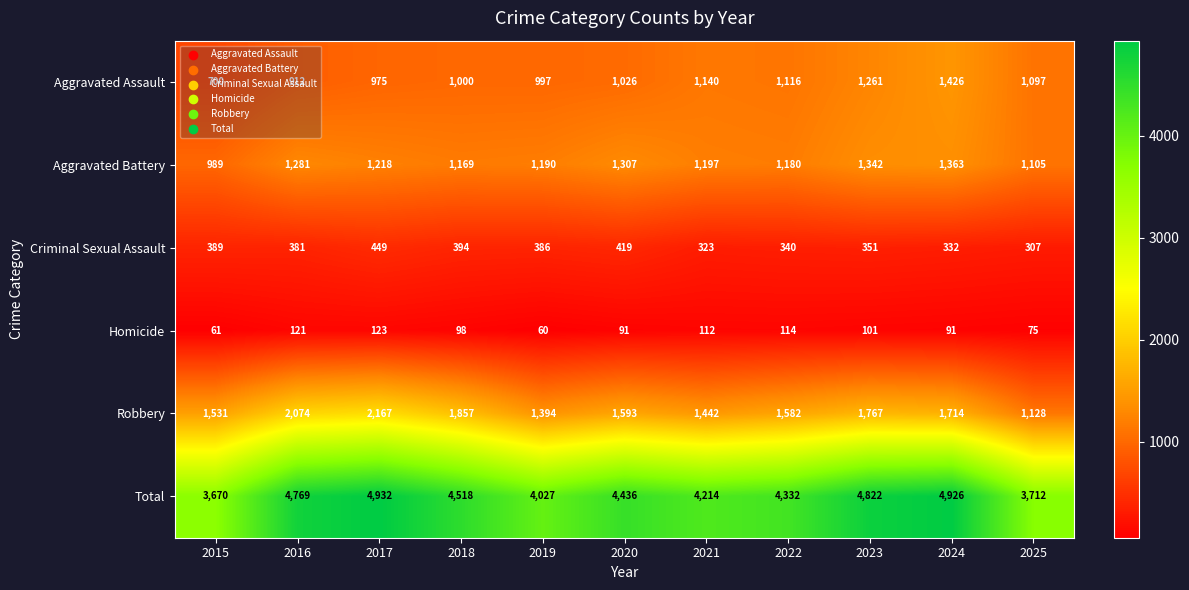

Which category has the lowest value across all series?

2019